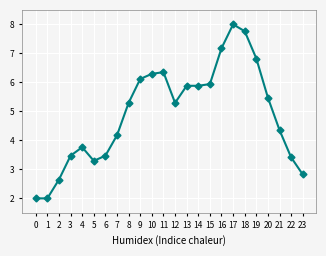

Where does the data first go above 5?

8